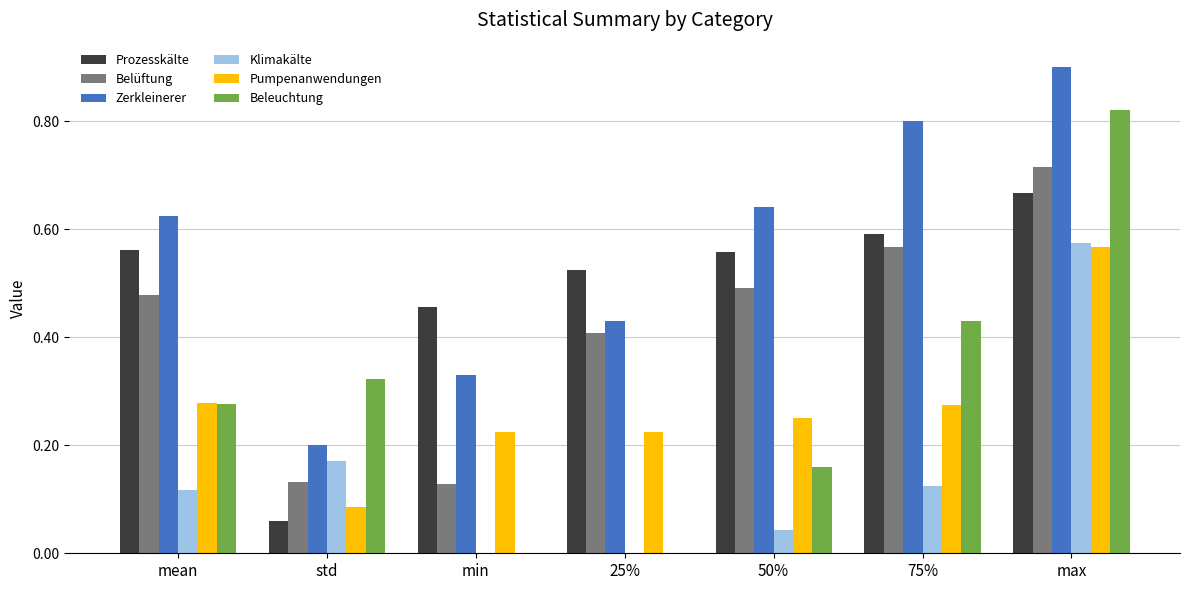

Between min and 25%, which series saw the biggest shift?

Belüftung